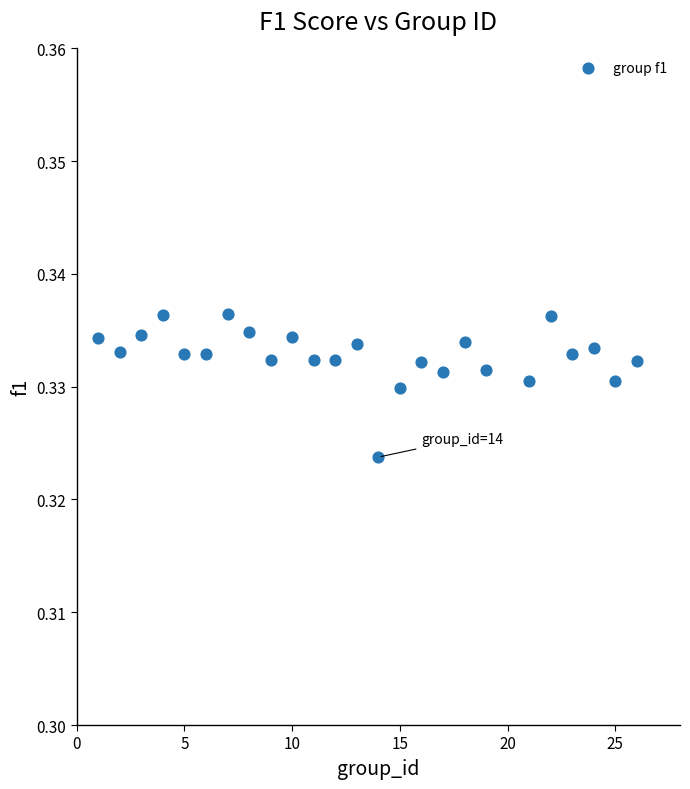

What is the range of X values (max minus min)?

25.0